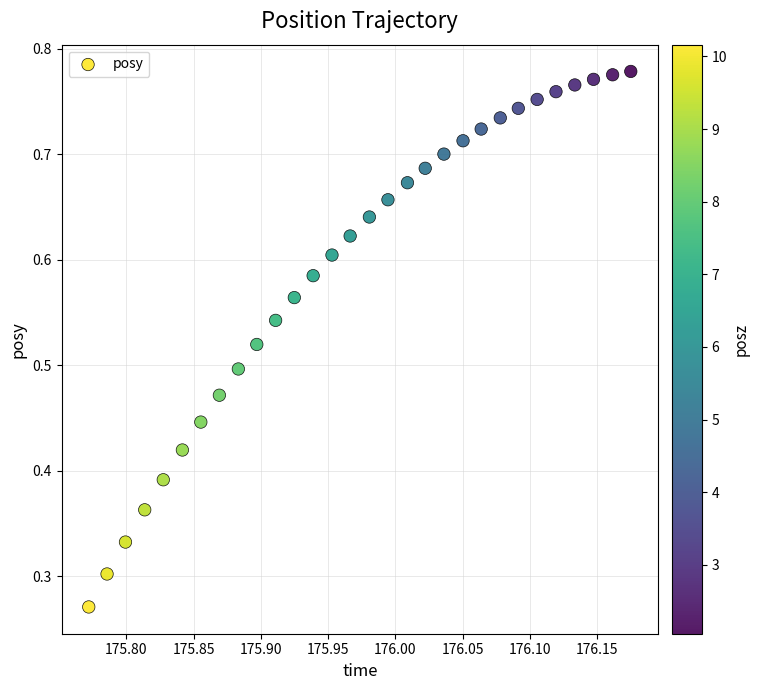

How many points are shown in the scatter plot?

30